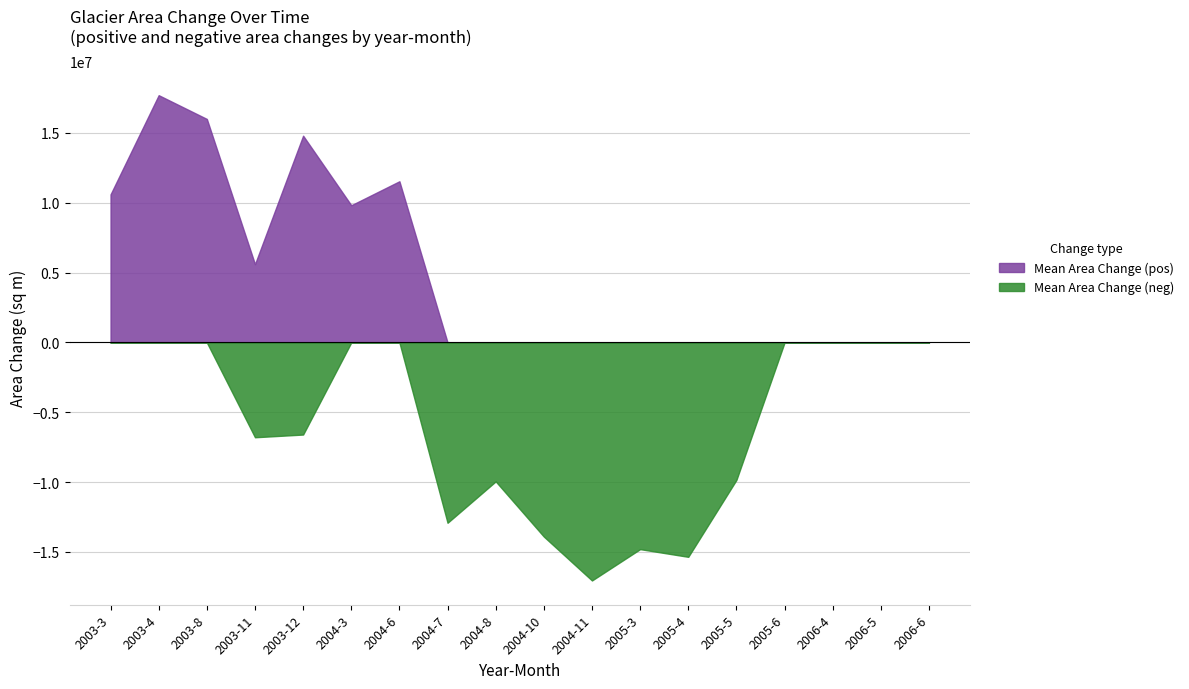

Reading left to right, extract all data points from this chart.

Mean Area Change (pos): 10602900	17706600	16005600	5605200	14806800	9825300	11542500	0	0	0	0	0	0	0	0	0	0	0
Mean Area Change (neg): 0	0	0	6787800	6593400	0	0	12911400	9946800	13899600	17042400	14798700	15349500	9841500	0	0	0	0